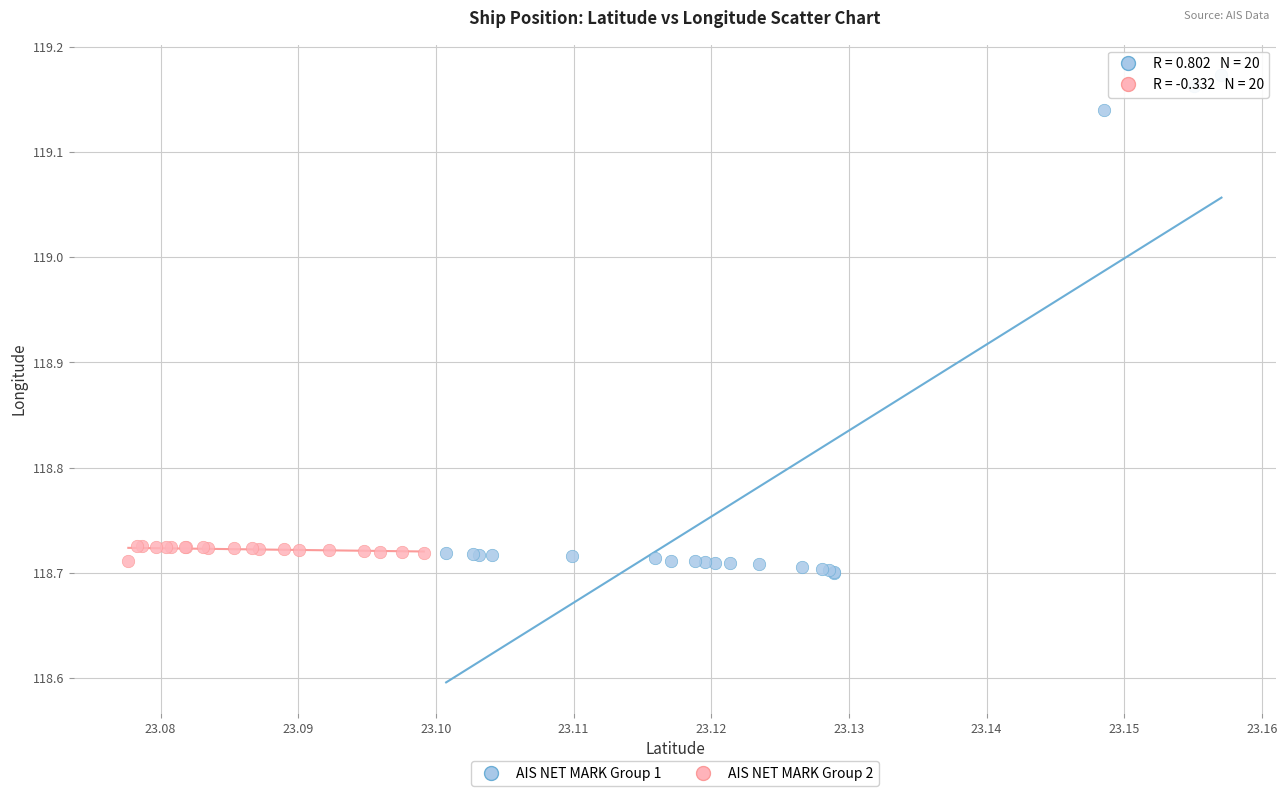

What are all the series names shown in the legend?

AIS NET MARK Group 1, AIS NET MARK Group 2